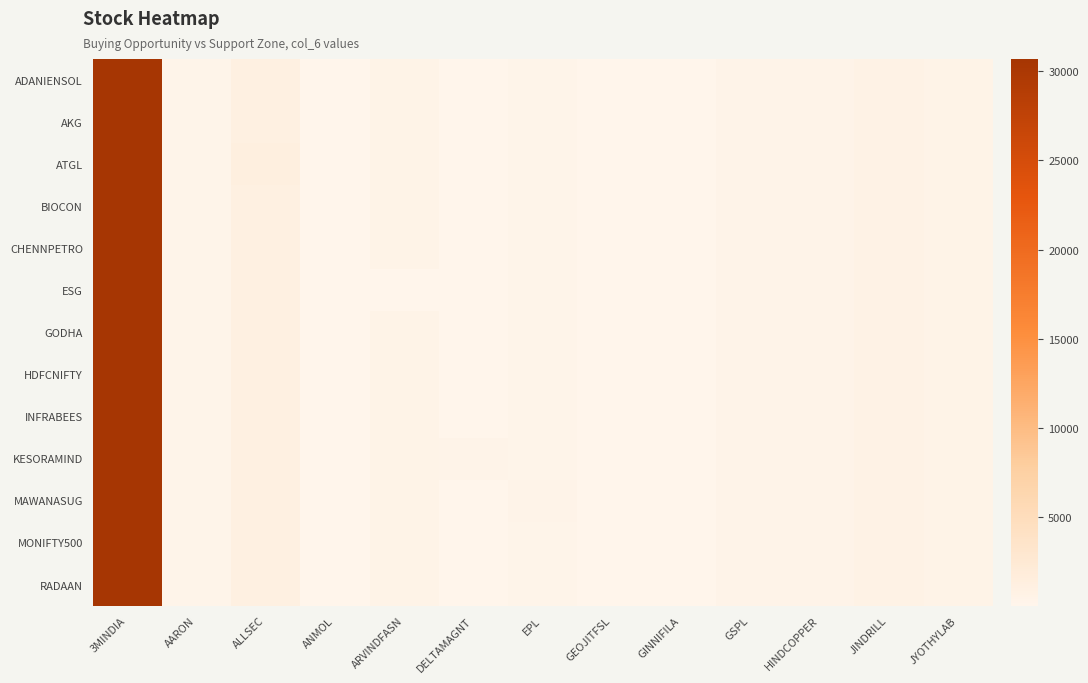

What is the difference between the maximum and minimum values in the MAWANASUG series?

30658.5